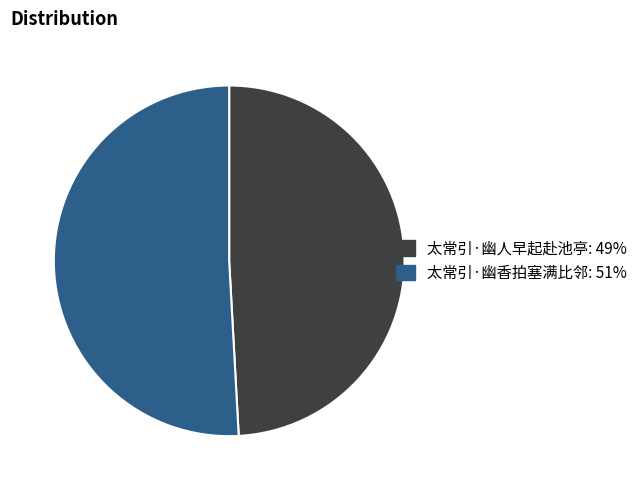

Rank the categories by value from highest to lowest.

太常引·幽香拍塞满比邻, 太常引·幽人早起赴池亭